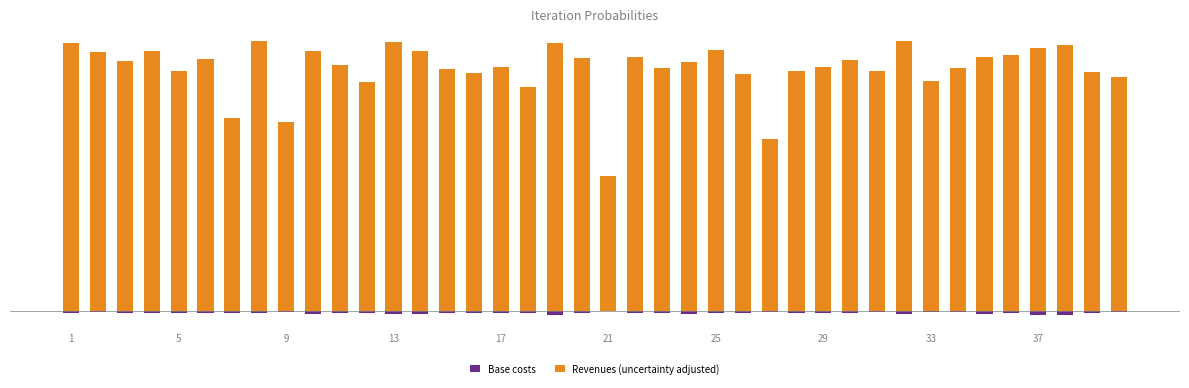

How many bars are there in total?

80